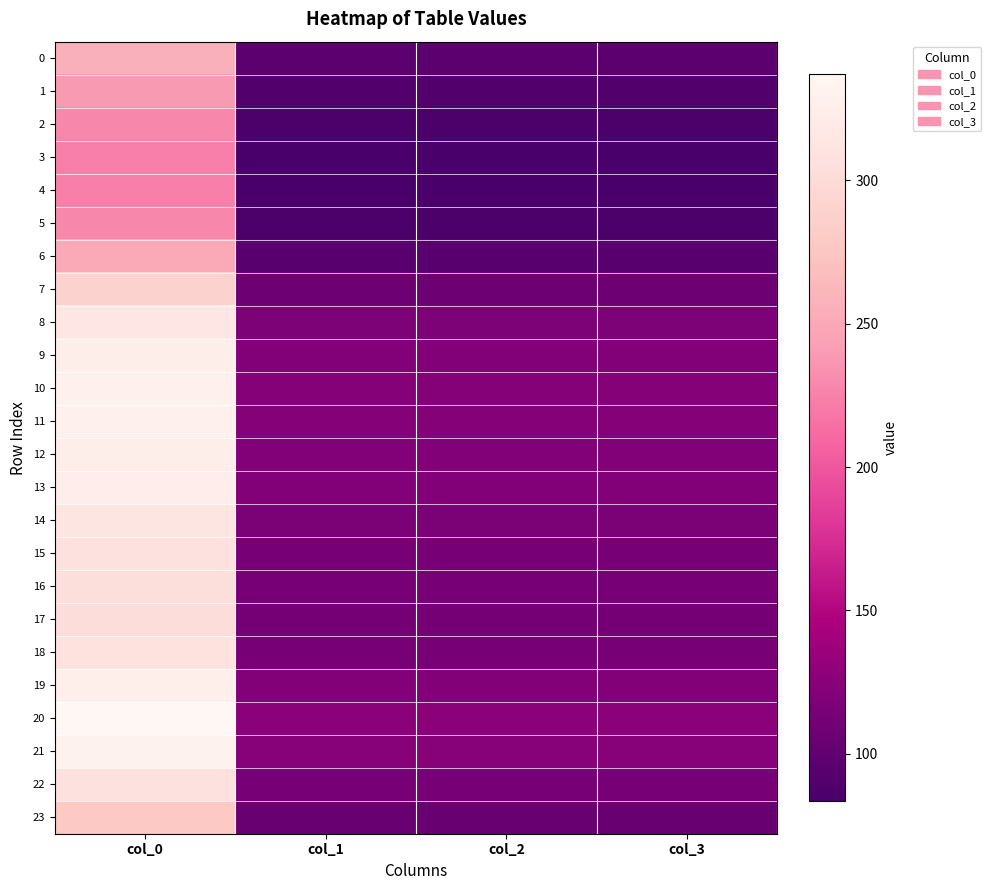

What is the spread (max minus min) of values at col_0?

113.9